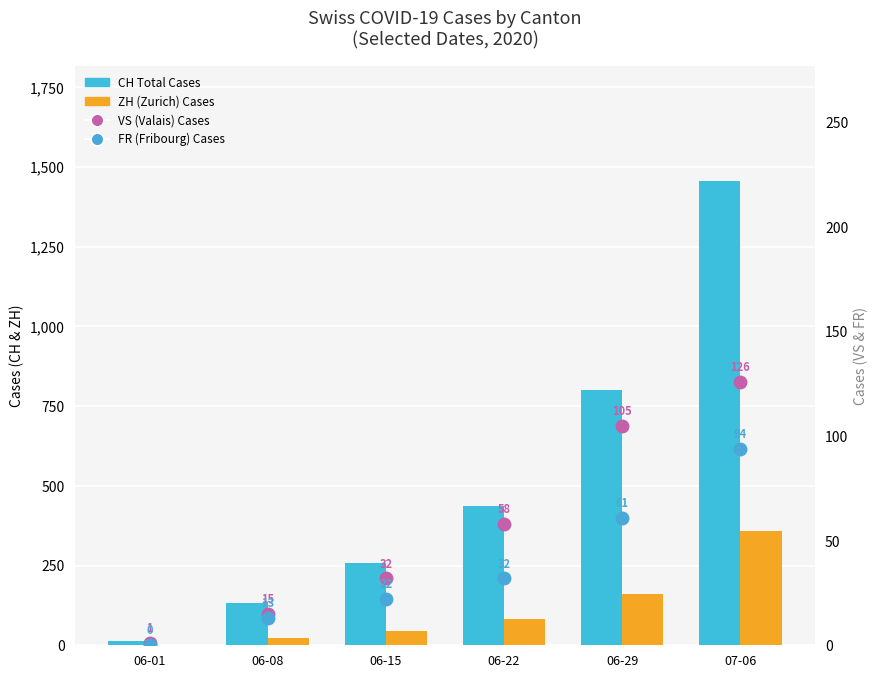

What is the sum of the ZH (Zurich) values at 06-01 and 06-08?

23